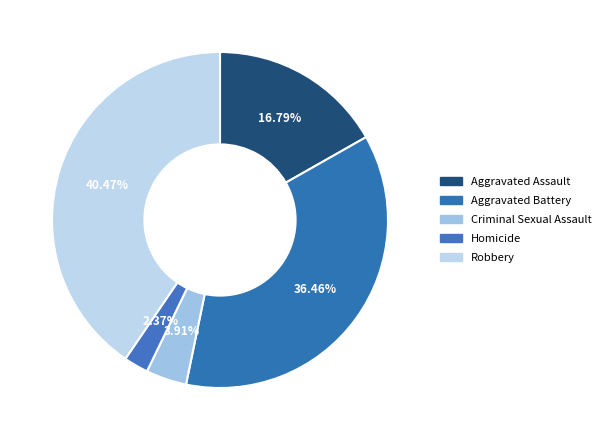

What percentage do Criminal Sexual Assault and Aggravated Assault together represent?

20.7%